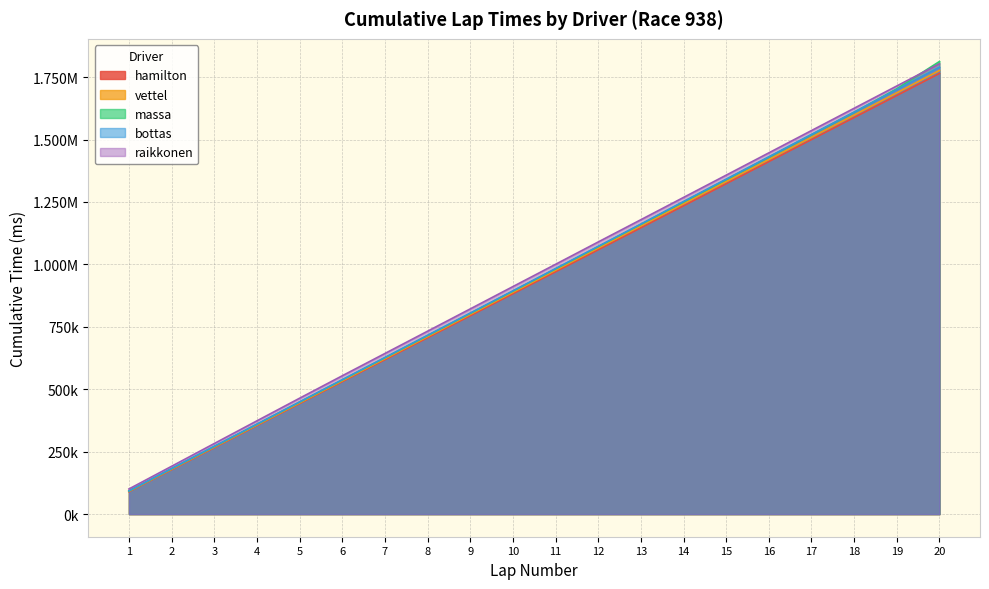

What are all the series names shown in the legend?

hamilton, vettel, massa, bottas, raikkonen